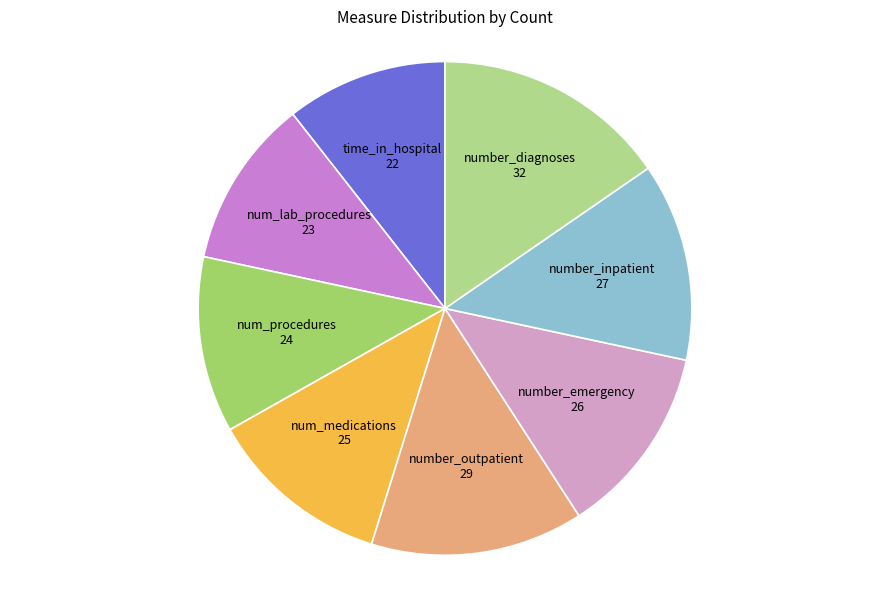

Count the number of slices in the pie.

8